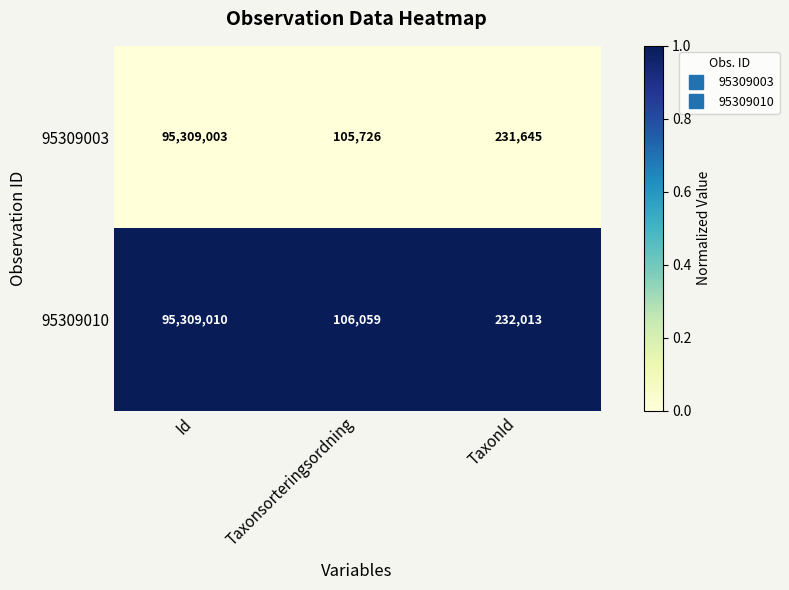

Which series has the largest total across all categories?

95309010